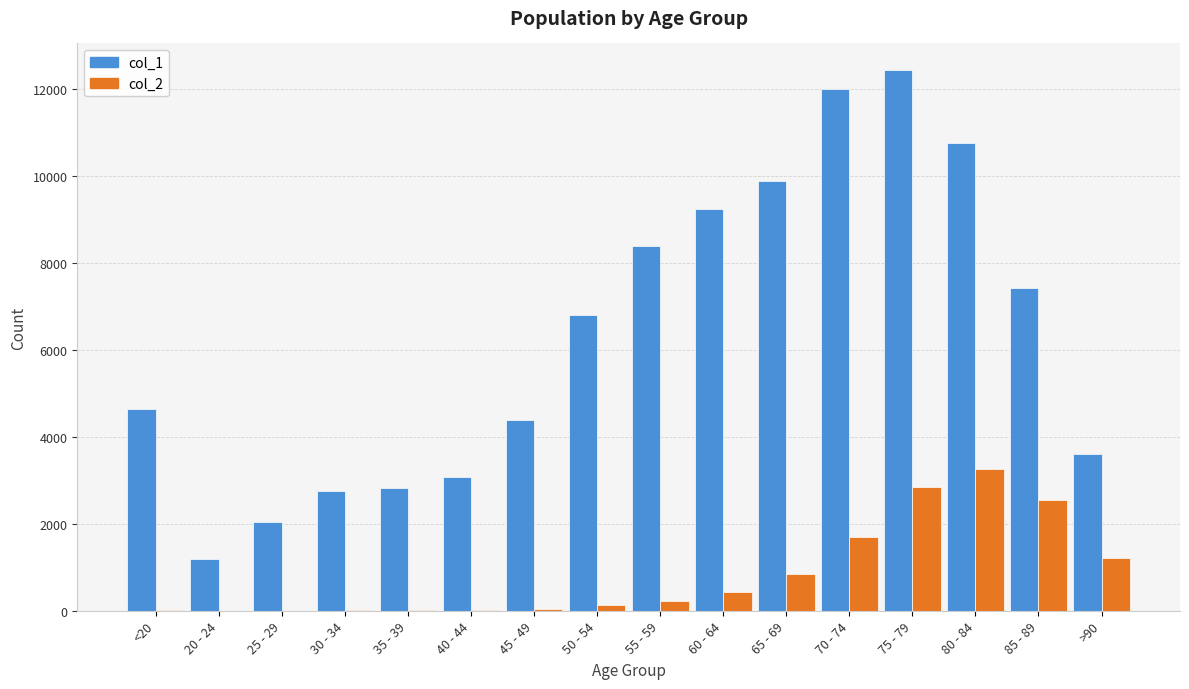

What is the total value across all series at >90?

4828